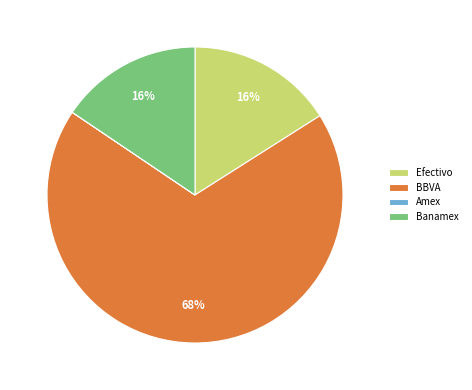

Combined, do Efectivo and BBVA account for over 50%?

Yes